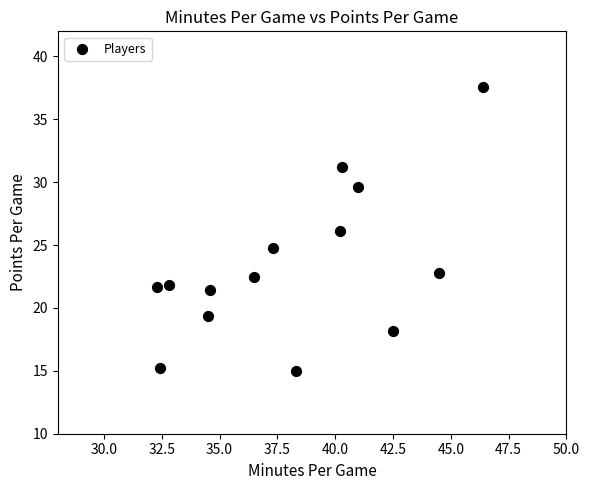

What is the range of Y values (max minus min)?

22.6